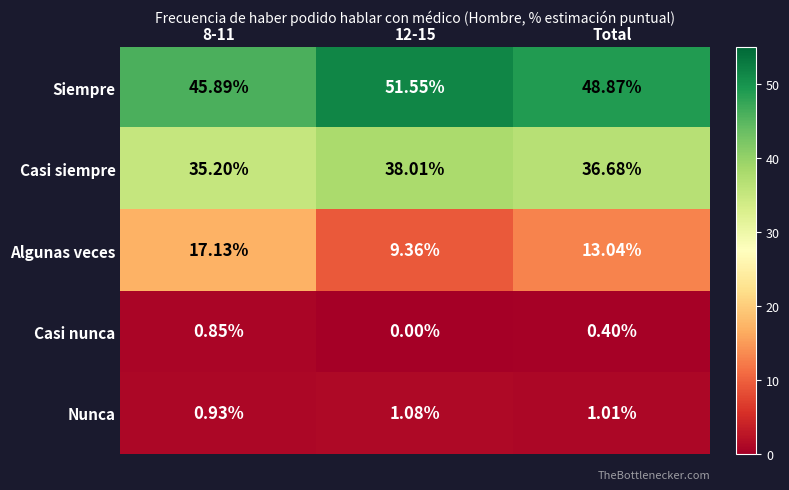

Which series has the largest total across all categories?

Siempre